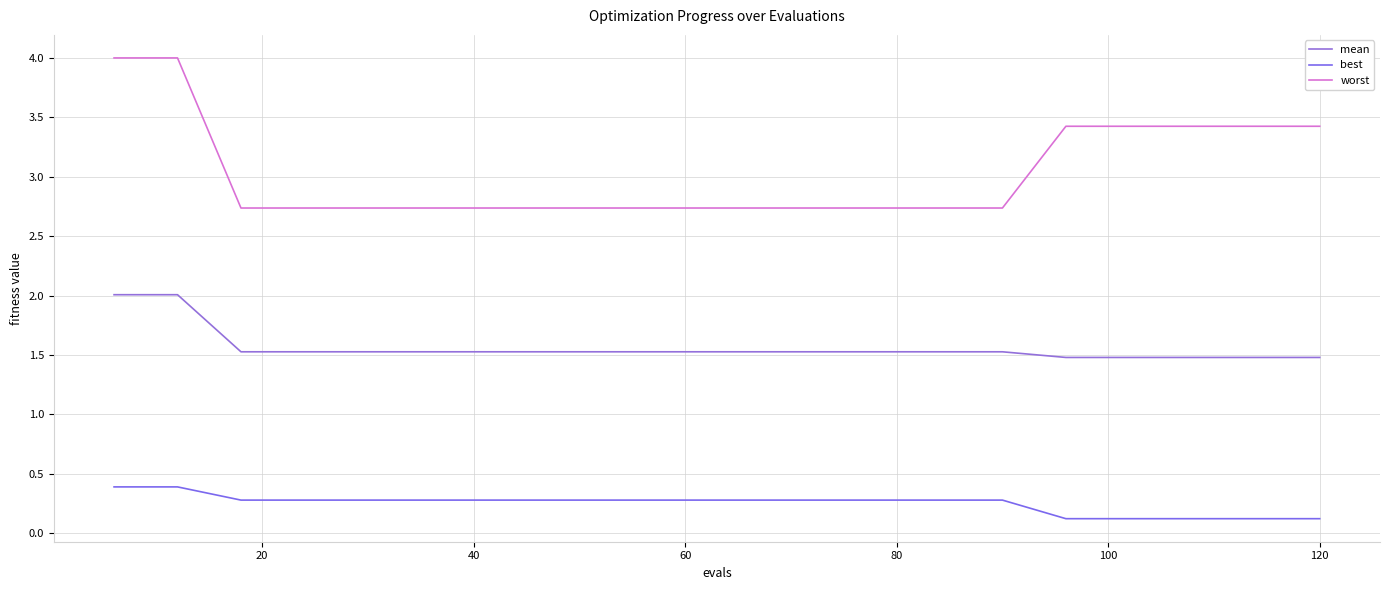

Reading left to right, what are all the values shown in this chart?

mean: 2.0	2.0	1.5	1.5	1.5	1.5	1.5	1.5	1.5	1.5	1.5	1.5	1.5	1.5	1.5	1.5	1.5	1.5	1.5	1.5
best: 0.4	0.4	0.3	0.3	0.3	0.3	0.3	0.3	0.3	0.3	0.3	0.3	0.3	0.3	0.3	0.1	0.1	0.1	0.1	0.1
worst: 4.0	4.0	2.7	2.7	2.7	2.7	2.7	2.7	2.7	2.7	2.7	2.7	2.7	2.7	2.7	3.4	3.4	3.4	3.4	3.4